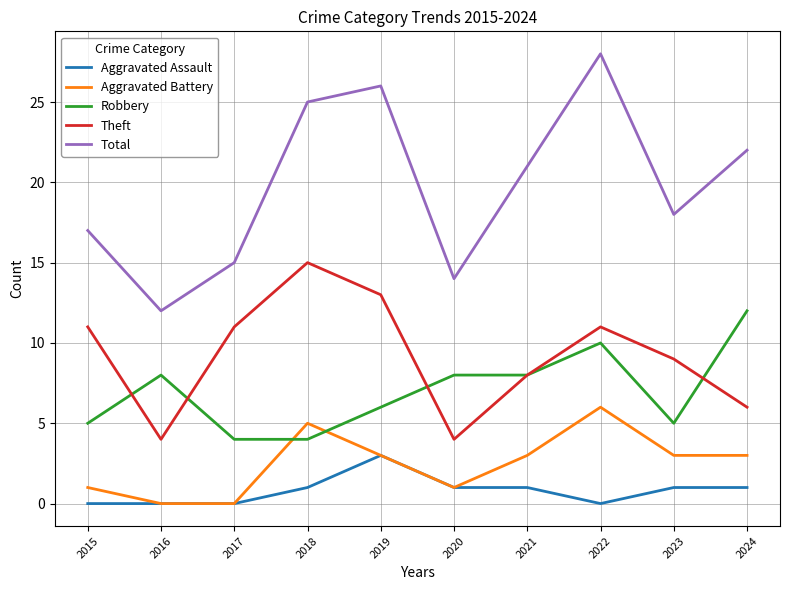

Count the Aggravated Assault values in the range 0 to 1.

9